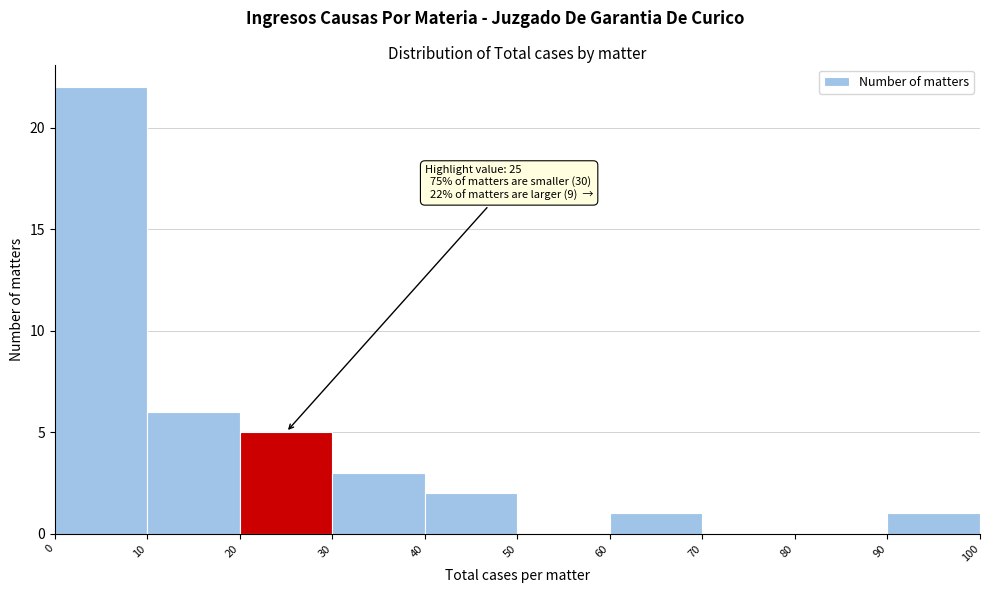

Which range on the x-axis has the tallest bar?

0 to 10